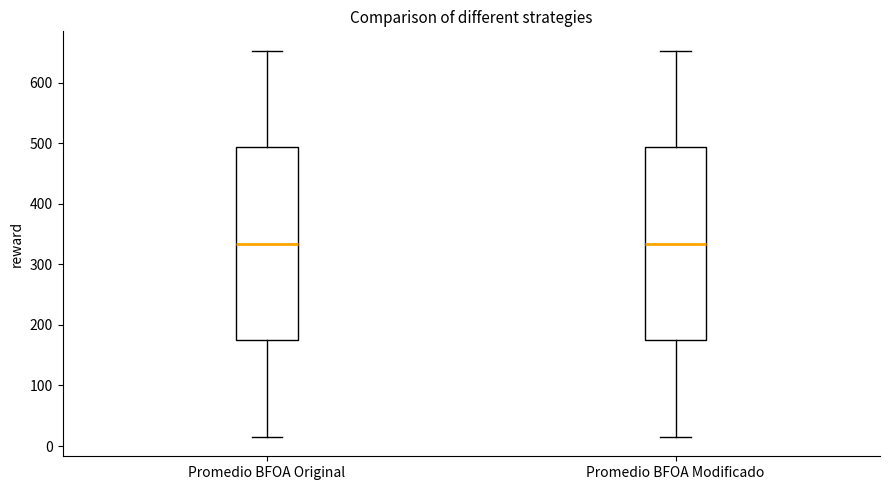

Reading left to right, transcribe this box plot: for each box, give where its median line is, the range the box spans, and where its two whiskers end, as read against the y-axis. The values are not printed on the chart, so give them approximately, as read against the axis.

Promedio BFOA Original: median 330, box 170 to 490, whiskers 20 to 650
Promedio BFOA Modificado: median 330, box 170 to 490, whiskers 20 to 650